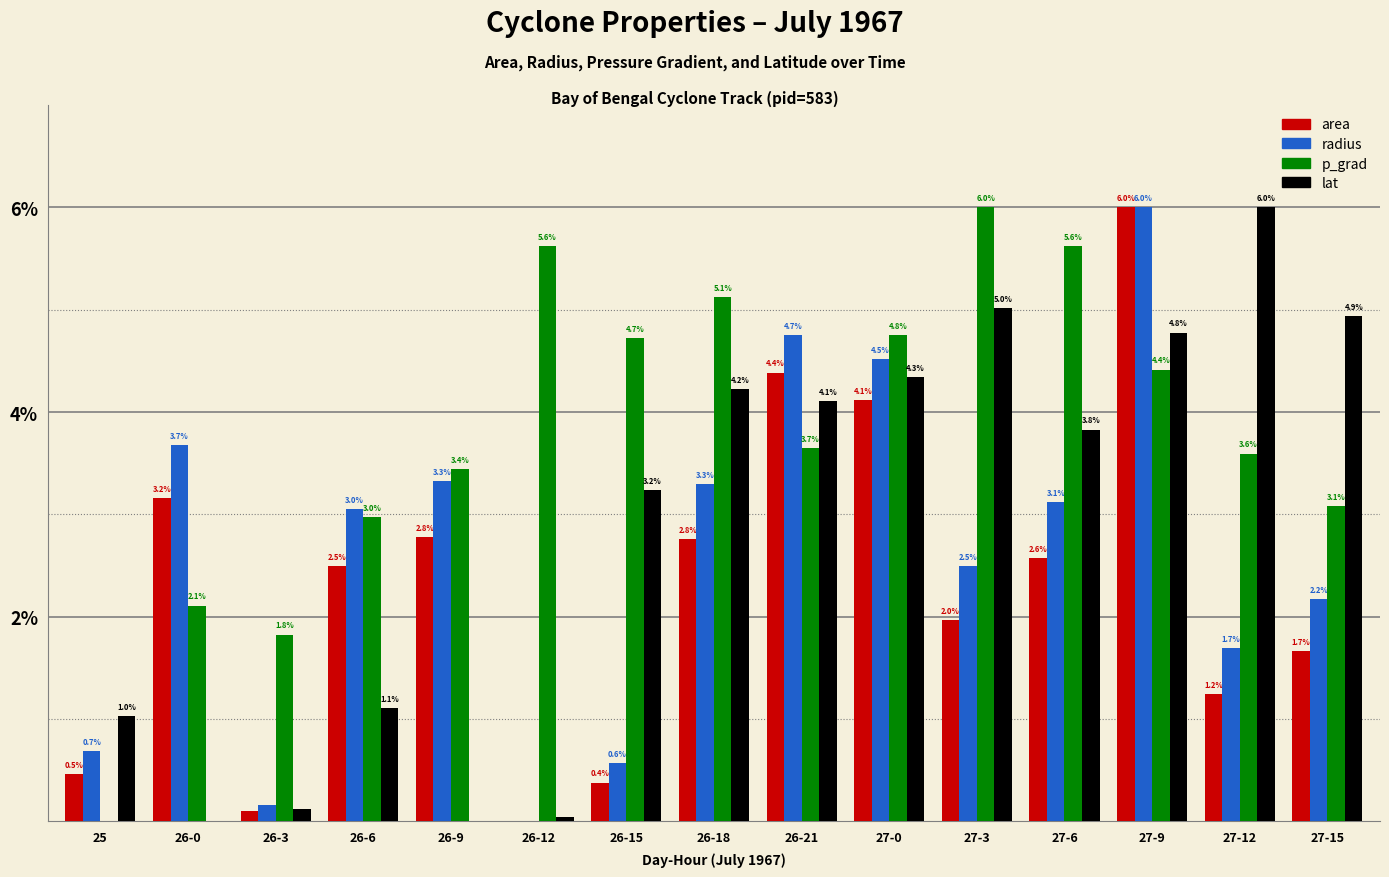

At which category is the sum across all series the highest?

27-9